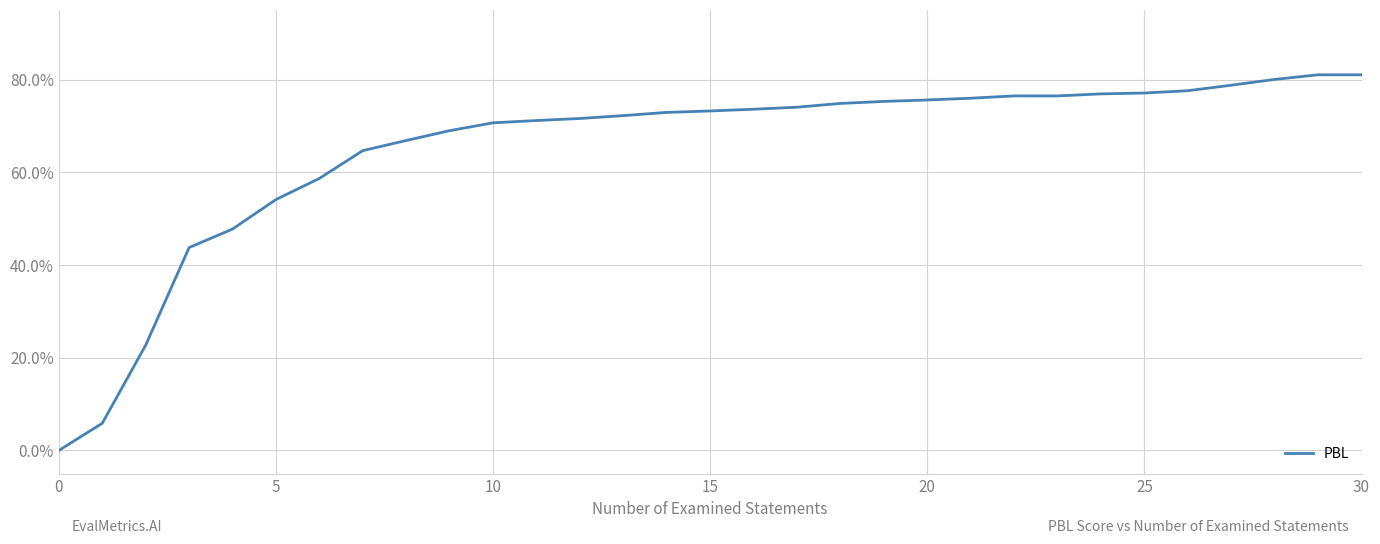

What is the difference between the maximum and minimum values?

0.8